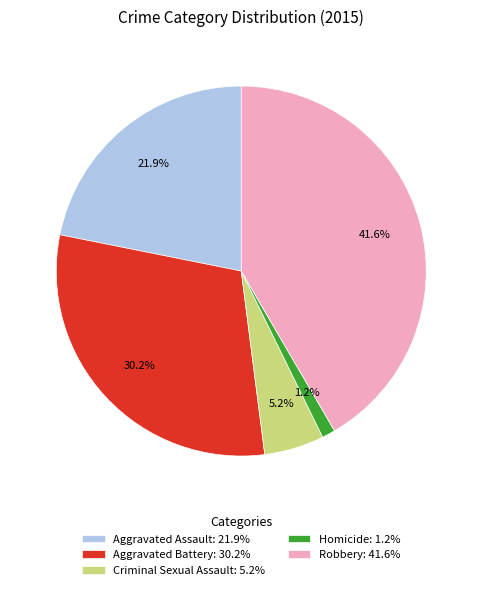

Is there a majority slice in this chart?

No